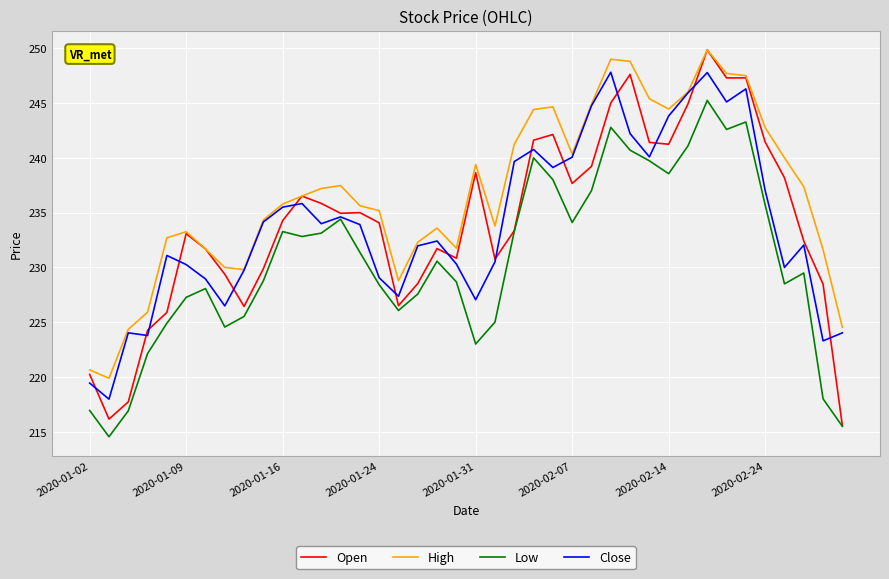

What is the lowest value of the High series?

219.9